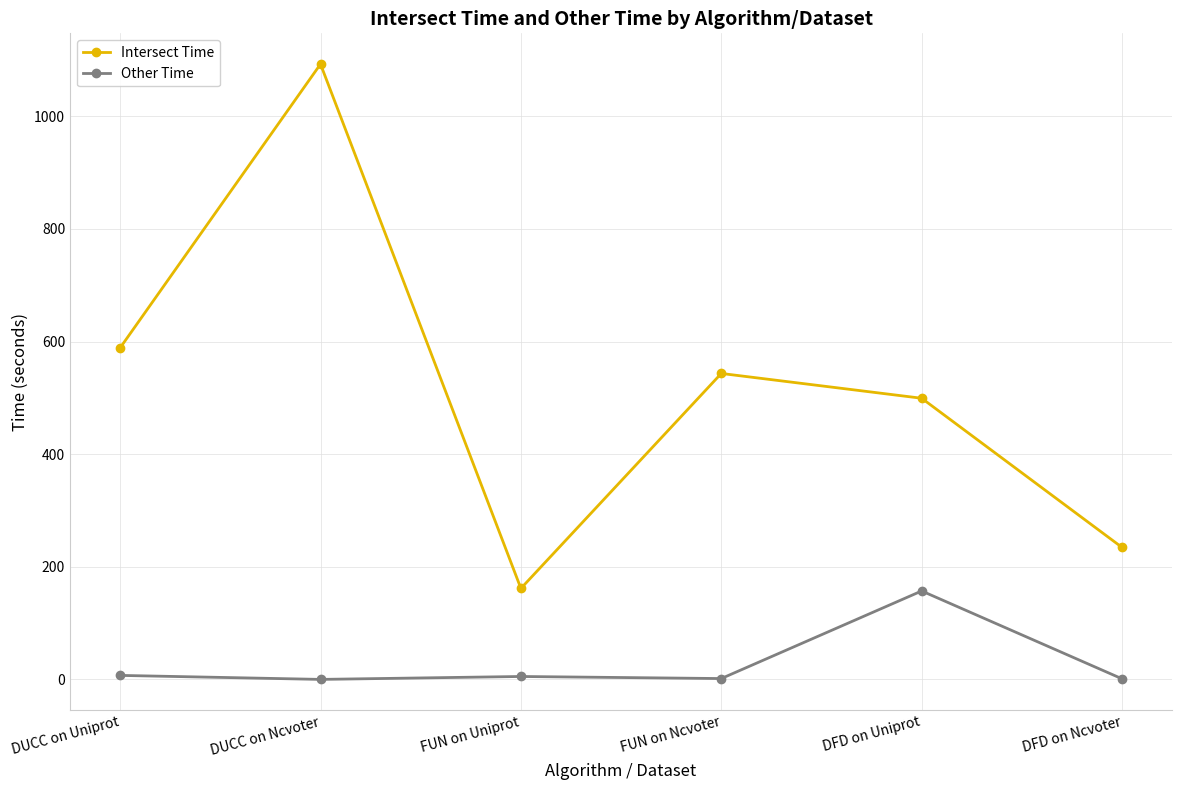

What is the difference between the highest and lowest values at DUCC on Uniprot?

581.7